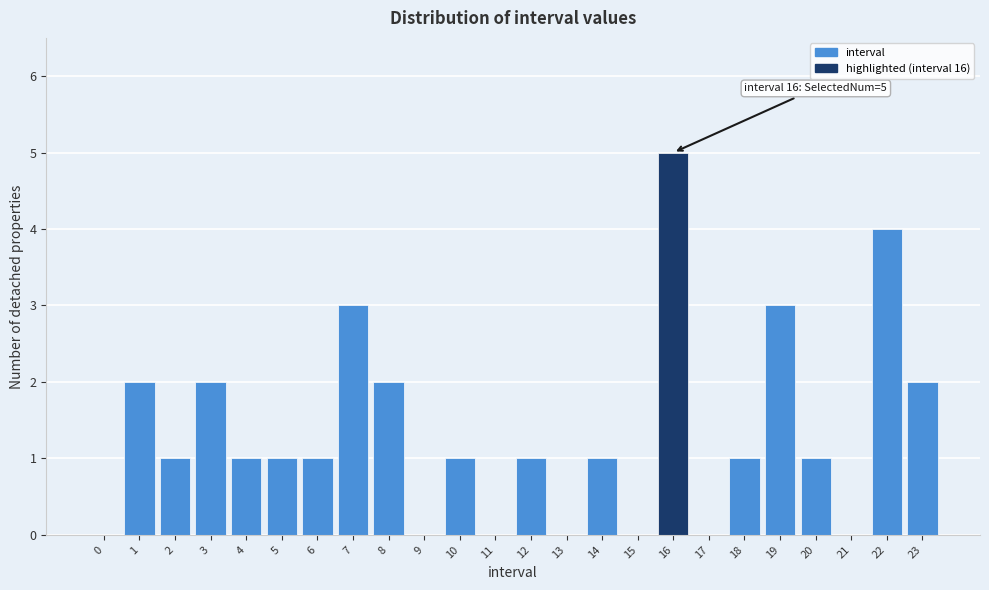

Reading right to left, extract all data points from this chart.

23=2	22=4	21=0	20=1	19=3	18=1	17=0	16=5	15=0	14=1	13=0	12=1	11=0	10=1	9=0	8=2	7=3	6=1	5=1	4=1	3=2	2=1	1=2	0=0